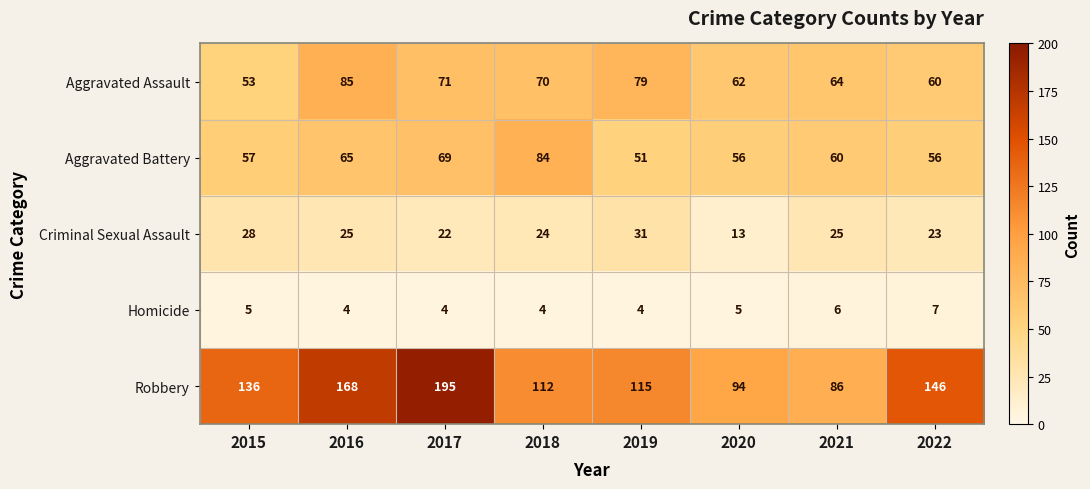

Where is Aggravated Battery nearest to the value 67?

2016